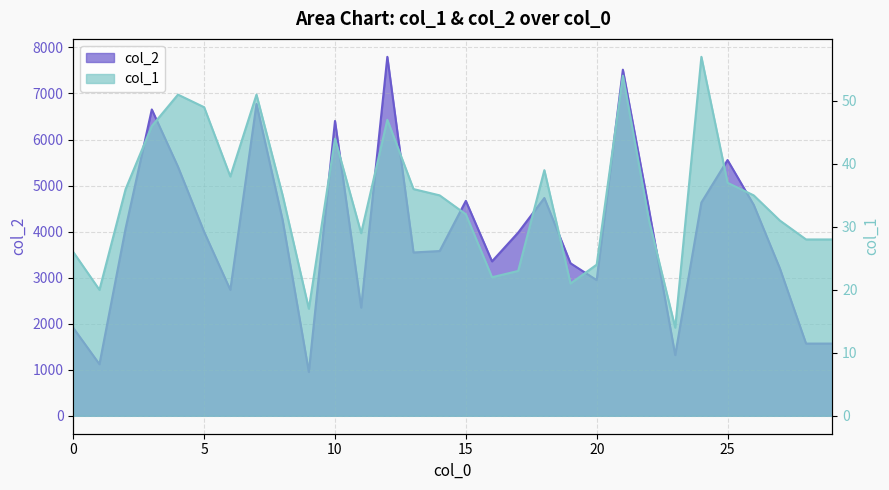

Rank the categories by col_1 value from lowest to highest.

23, 9, 1, 19, 16, 17, 20, 0, 28, 29, 11, 22, 27, 15, 8, 14, 26, 2, 13, 25, 6, 18, 10, 3, 12, 5, 4, 7, 21, 24